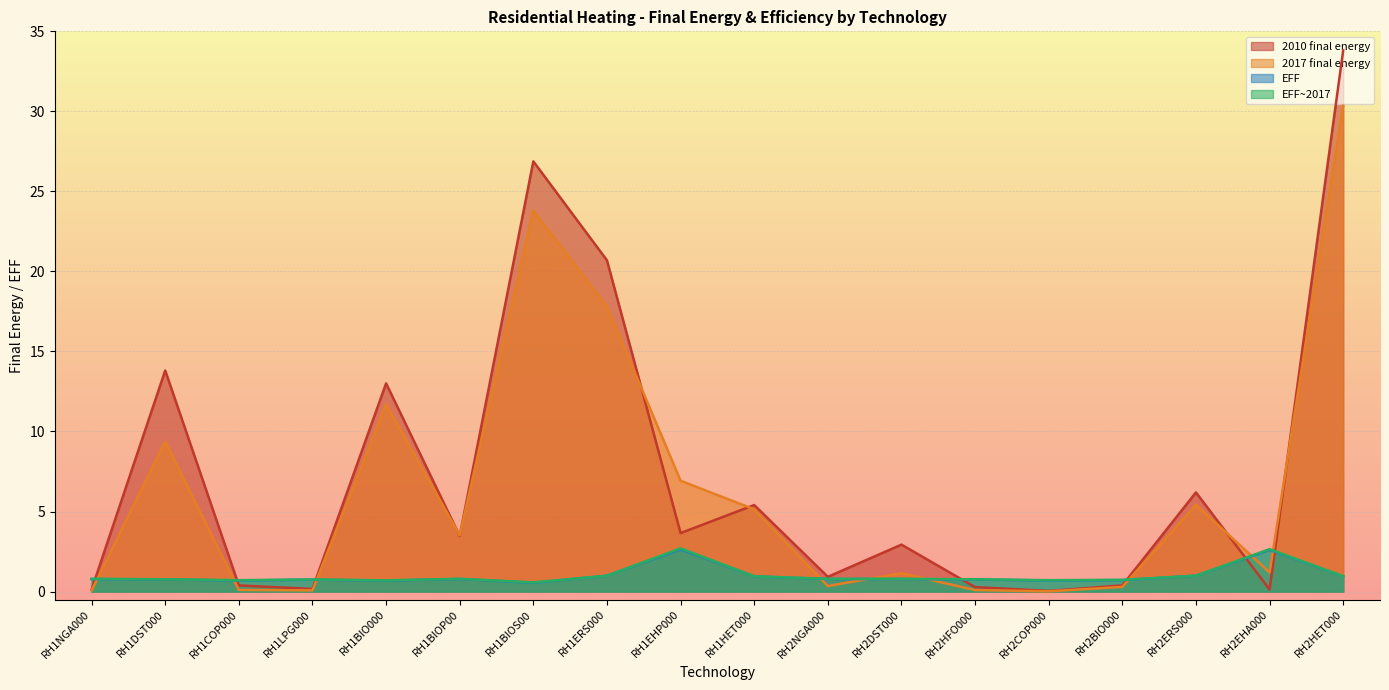

What is the total value across all series at RH2HET000?

66.1